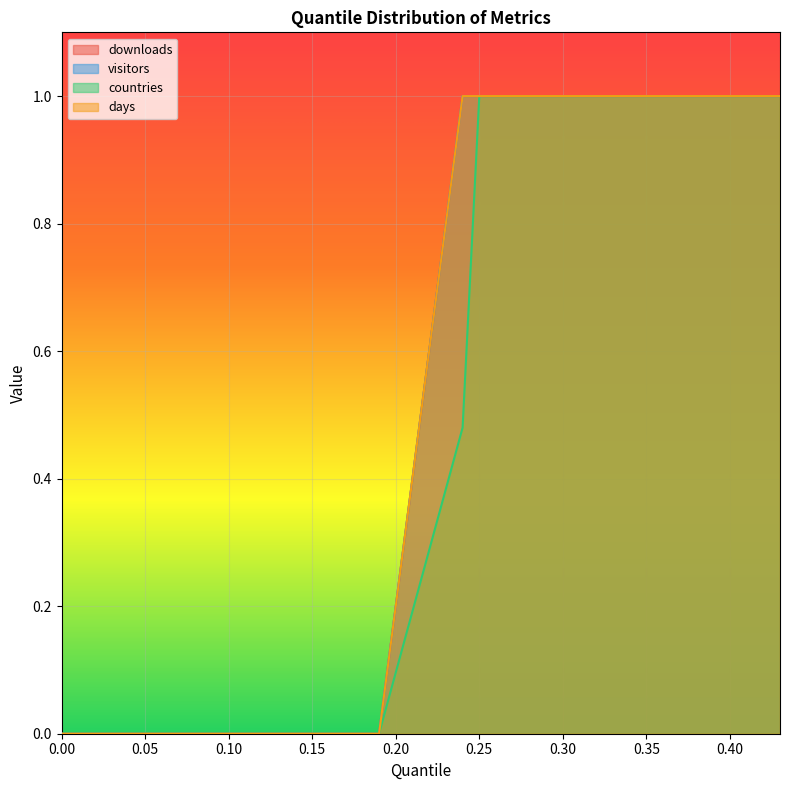

What position from the right is 0.28?

16